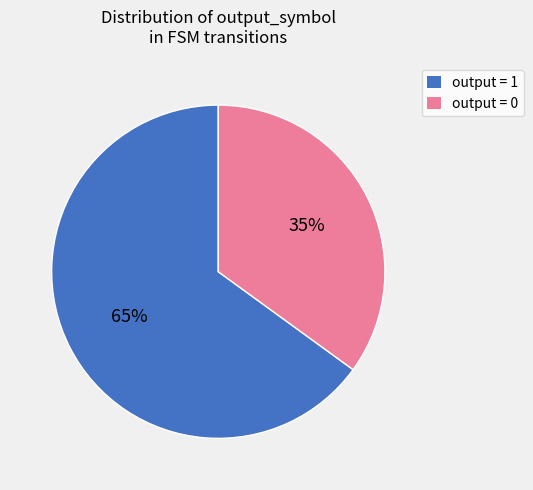

Is there any slice that represents more than half of the pie?

Yes